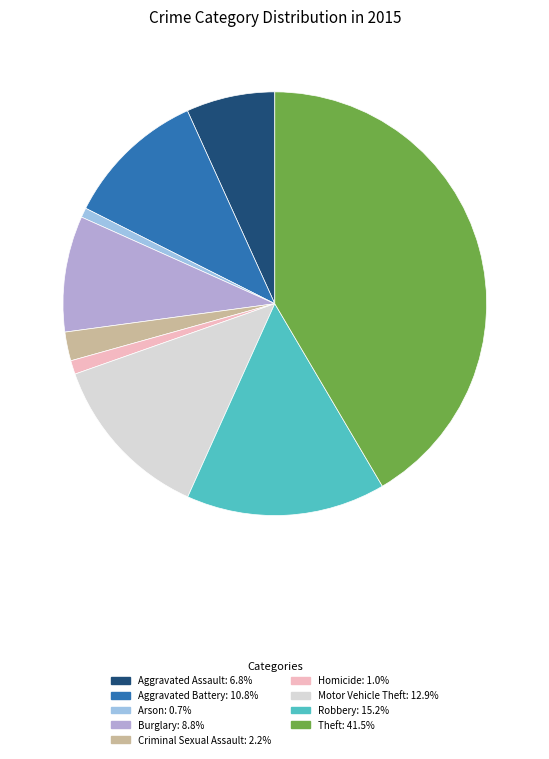

To the nearest percent, what is the average slice percentage?

11%